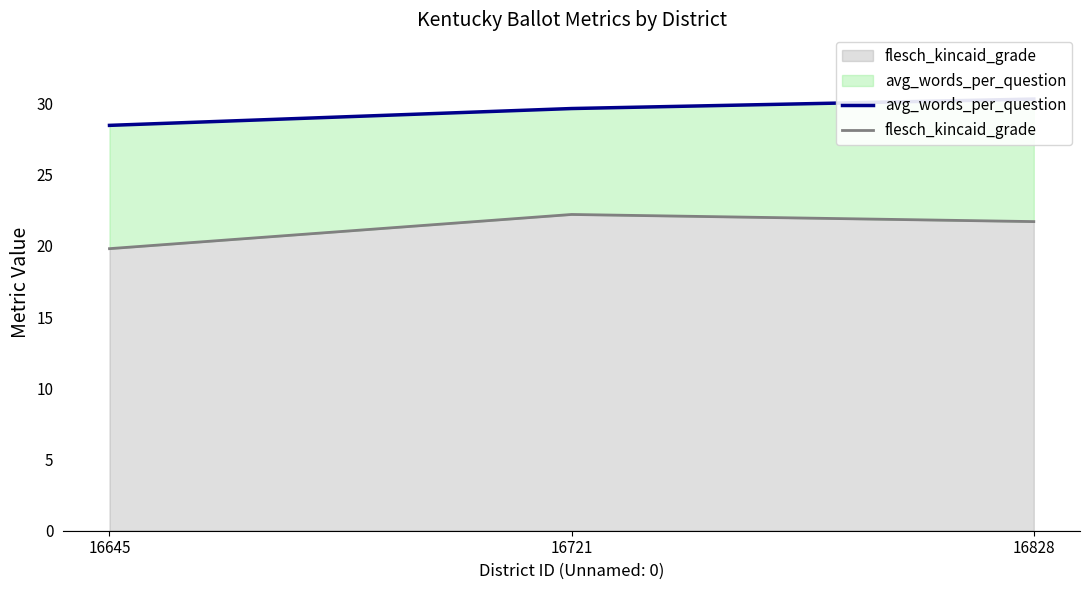

How many lines are shown in the chart?

2